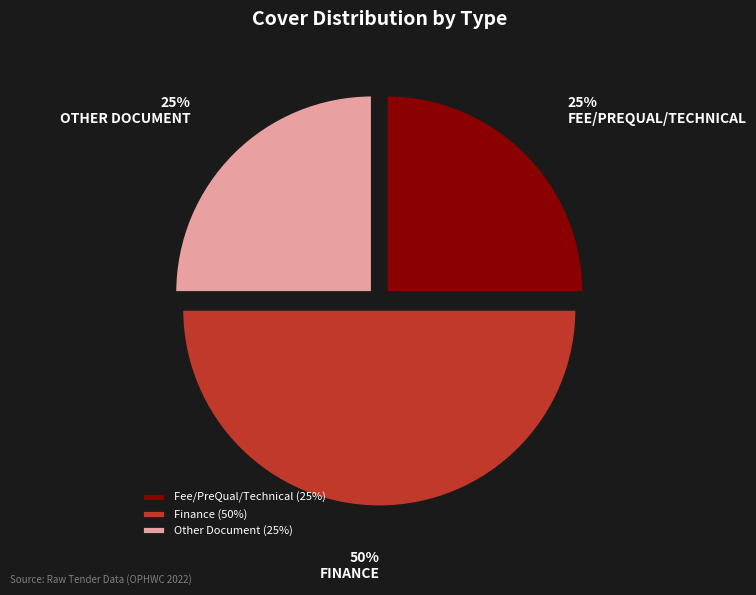

Approximately how many times larger is the value at Finance (50%) compared to Fee/PreQual/Technical (25%)?

2.0